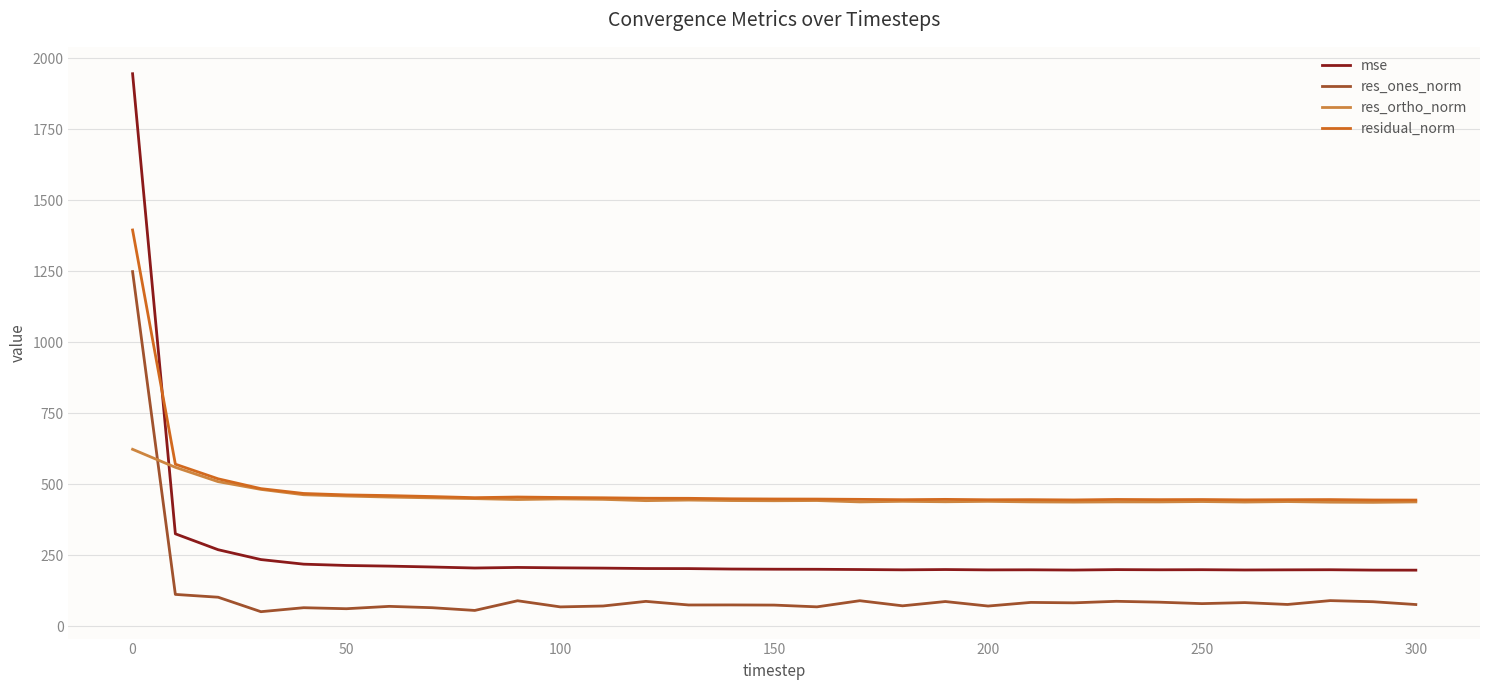

Rank the series by their maximum value, from lowest to highest.

res_ortho_norm, res_ones_norm, residual_norm, mse